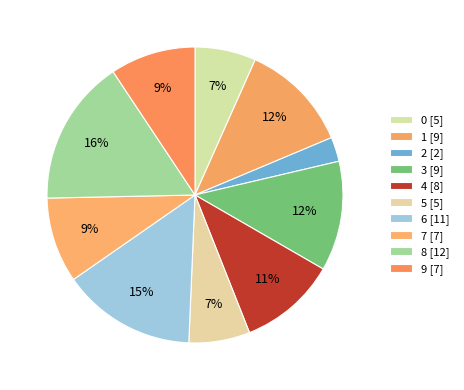

Count the number of slices in the pie.

10